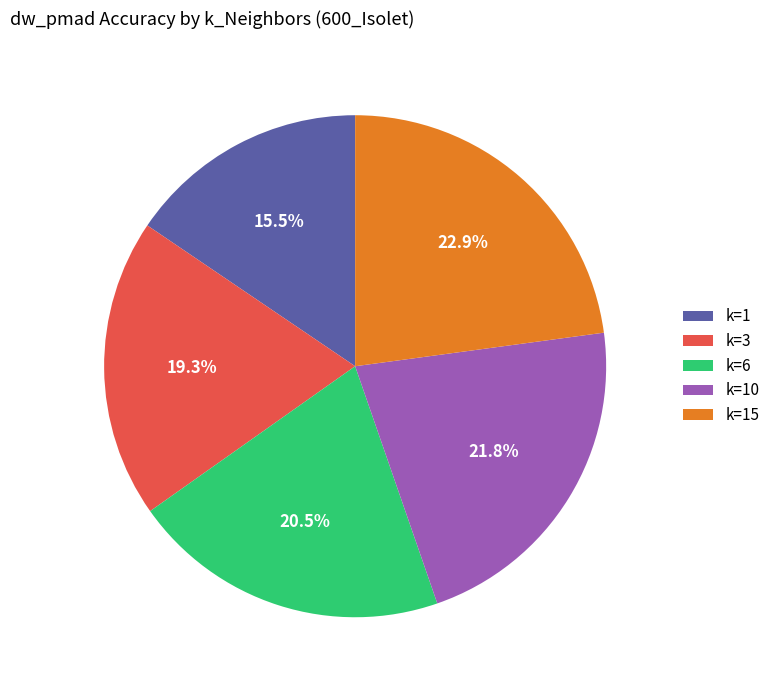

To the nearest percent, what is the combined percentage of k=10 and k=3?

41%